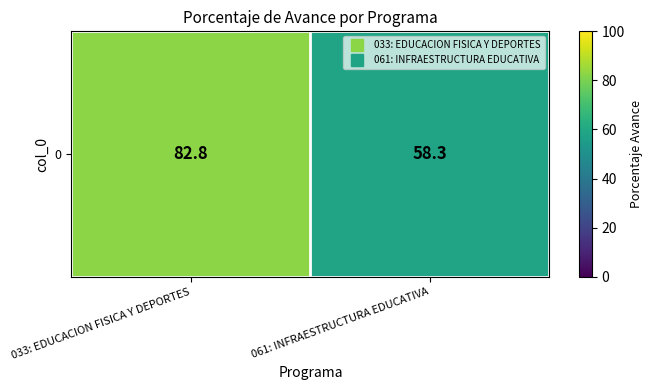

Rank the categories by value from highest to lowest.

033: EDUCACION FISICA Y DEPORTES, 061: INFRAESTRUCTURA EDUCATIVA